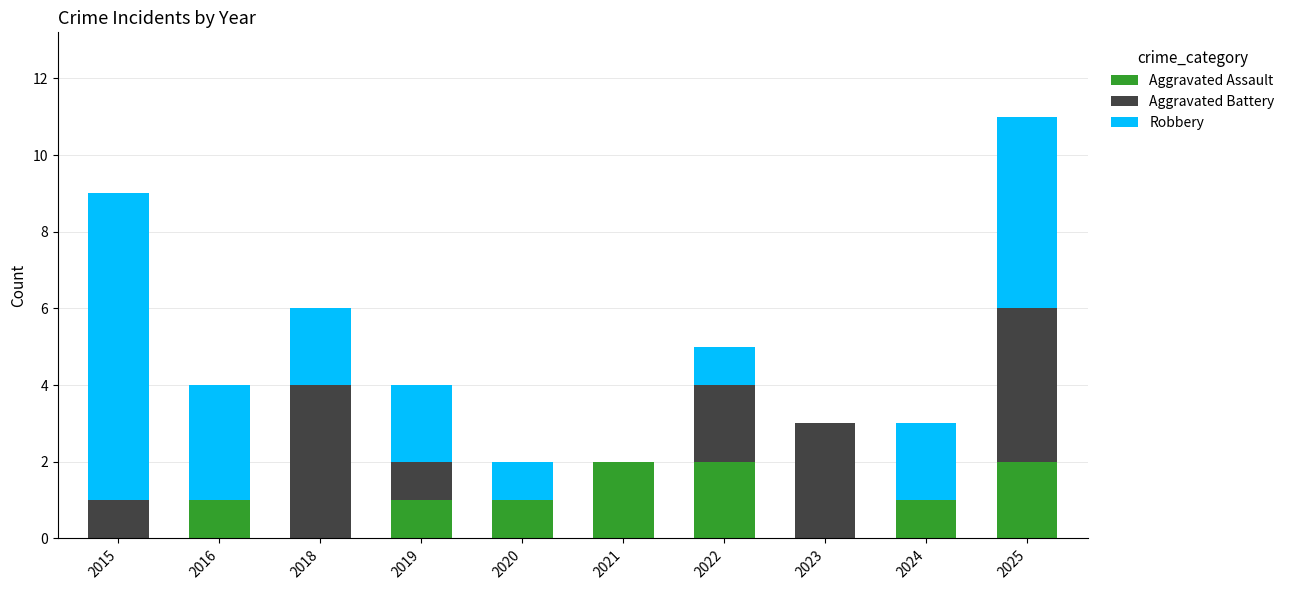

What is the total value across all series at 2019?

4